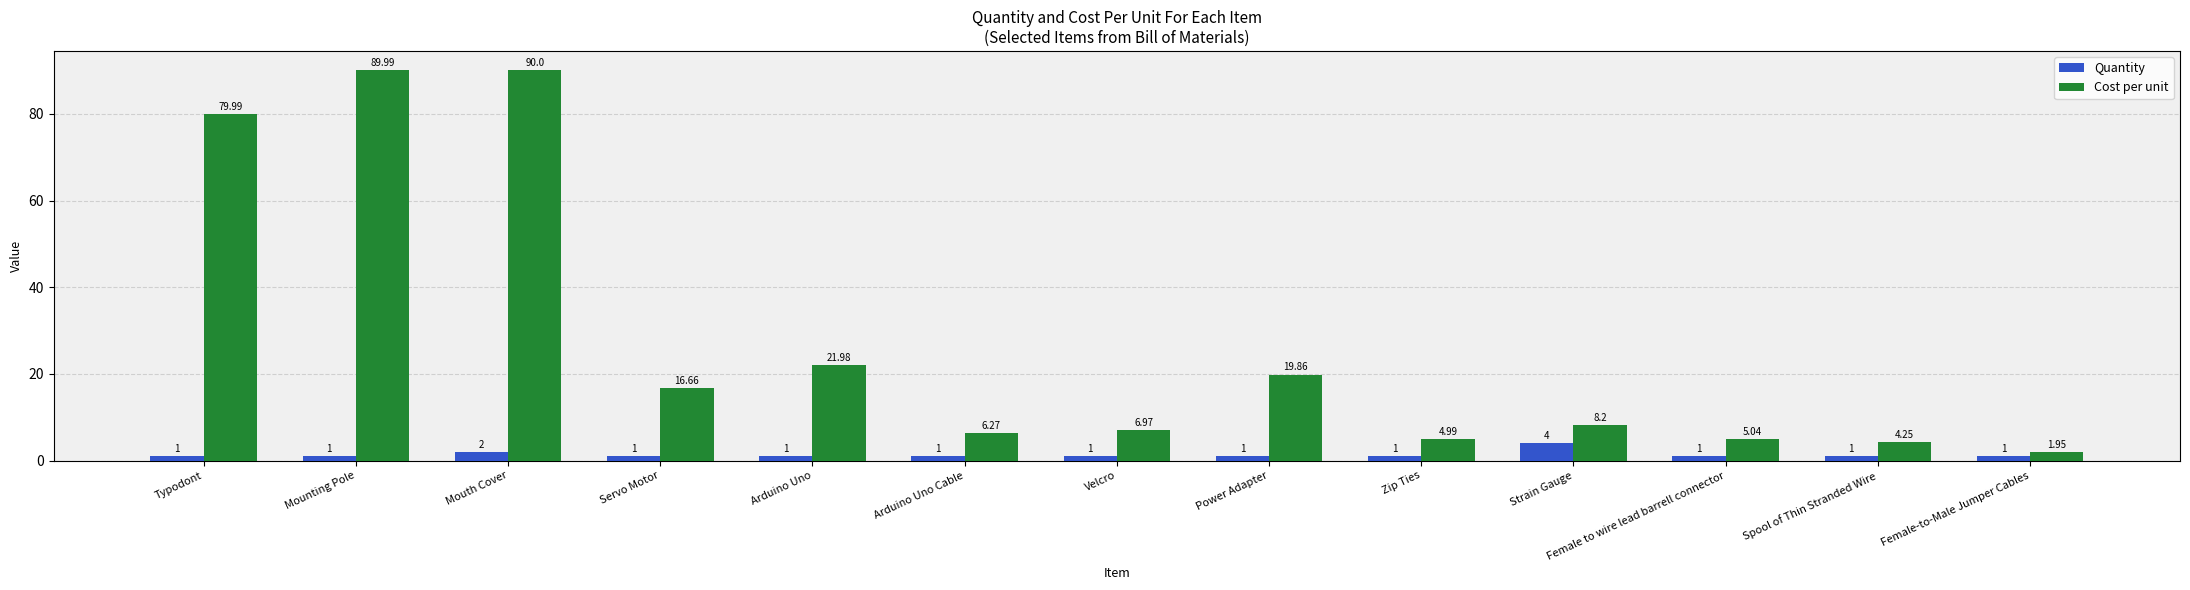

At Mouth Cover, list the series in order from smallest to largest.

Quantity, Cost per unit